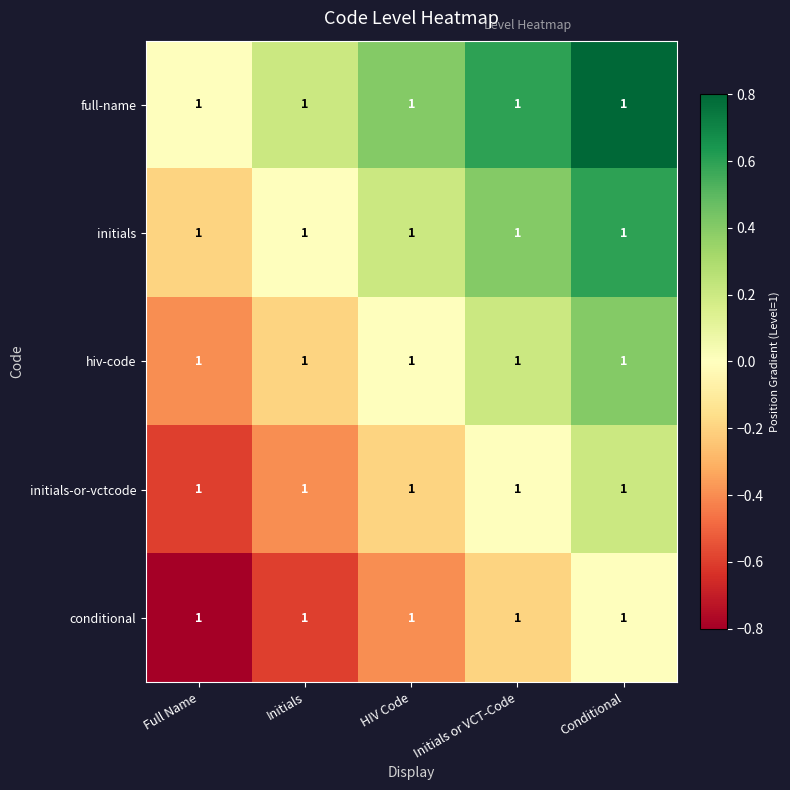

What is the total value across all series at Initials?

-1.0